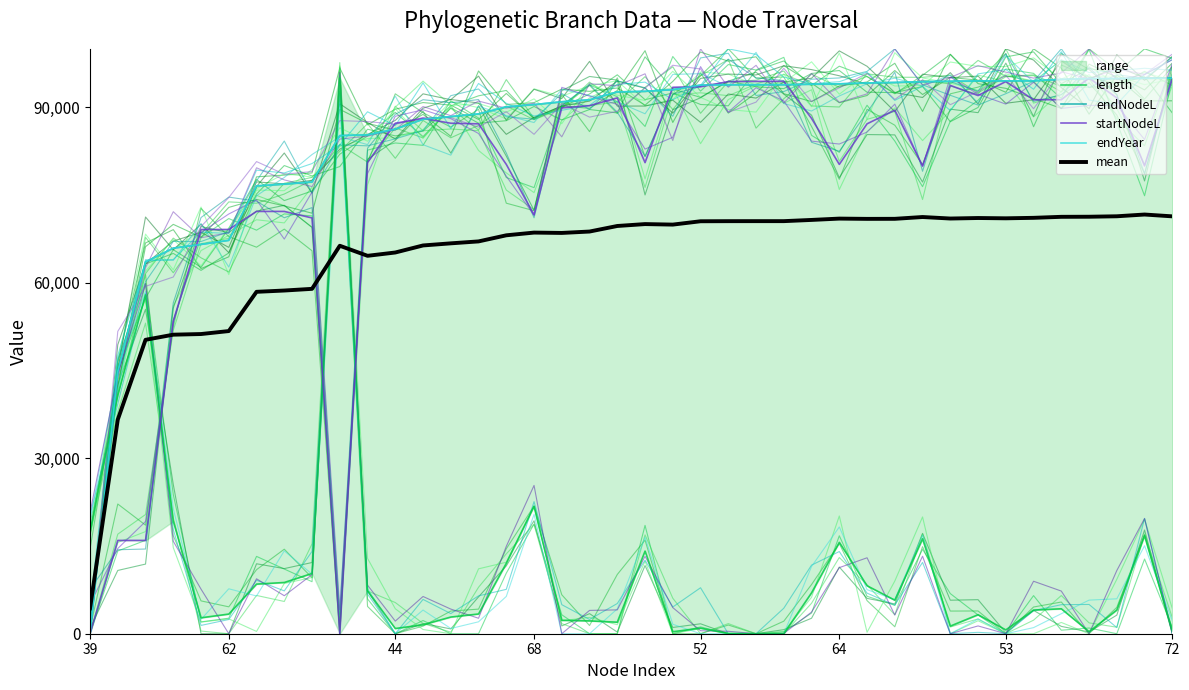

Between which two adjacent categories do endNodeL and length first intersect?

39 and 40